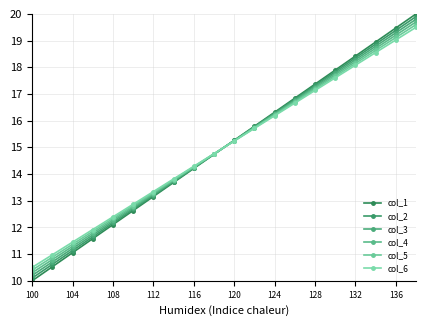

At which label does col_6 first exceed 15?

120